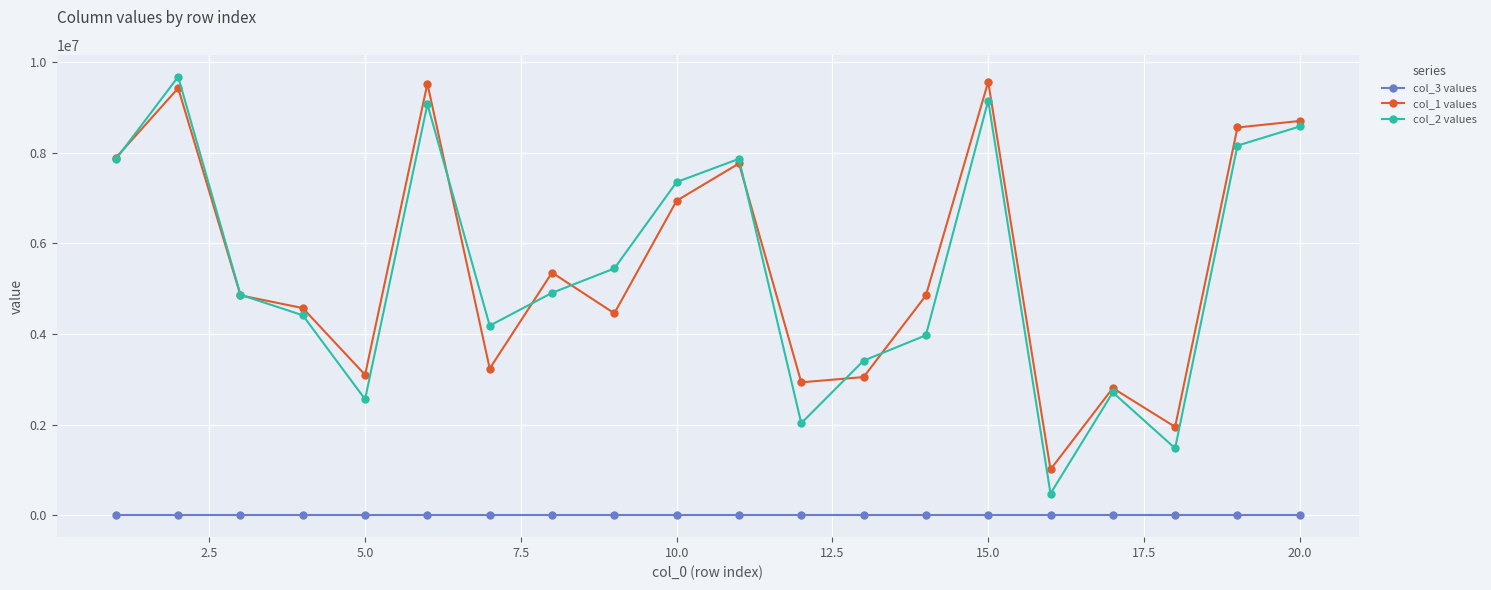

In col_2 values, how many points are higher than both neighbors (excluding endpoints)?

5